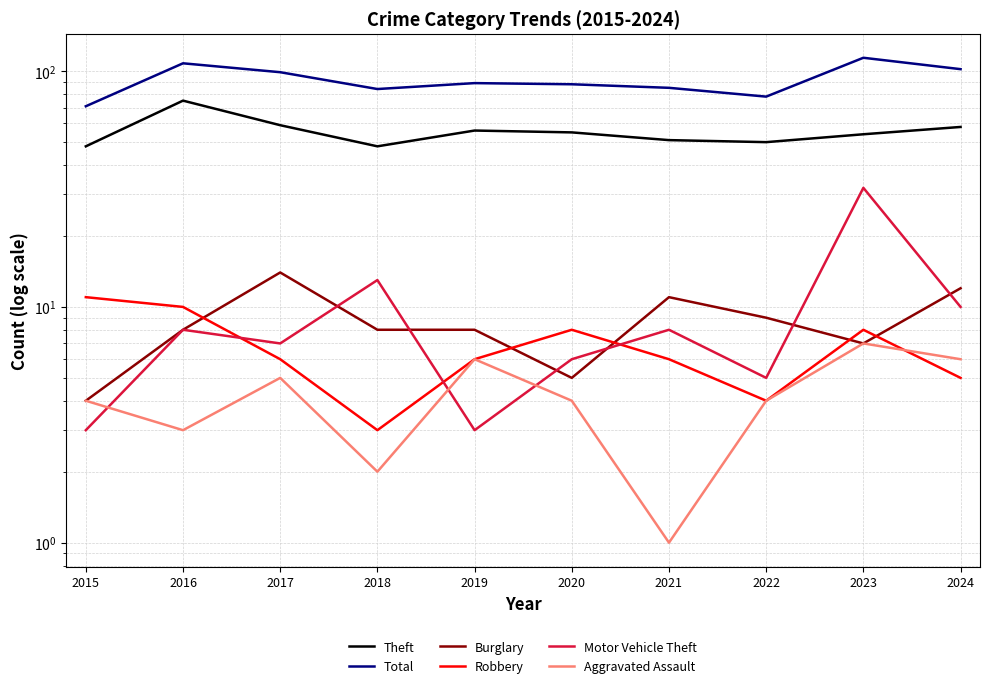

True or false: Theft has more than 2 points higher than both neighbors.

False